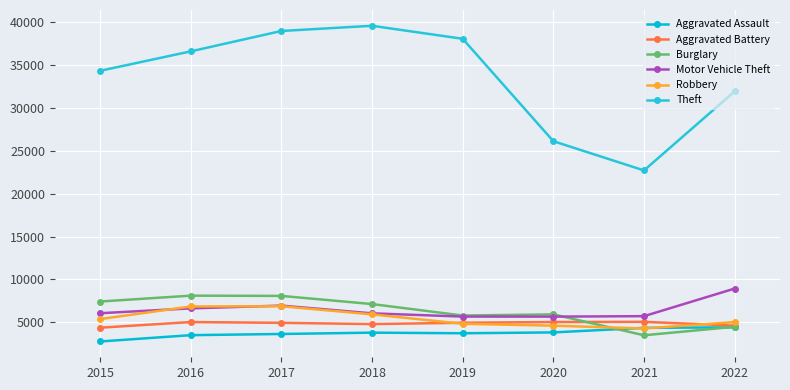

True or false: Motor Vehicle Theft and Aggravated Assault cross at least once.

False